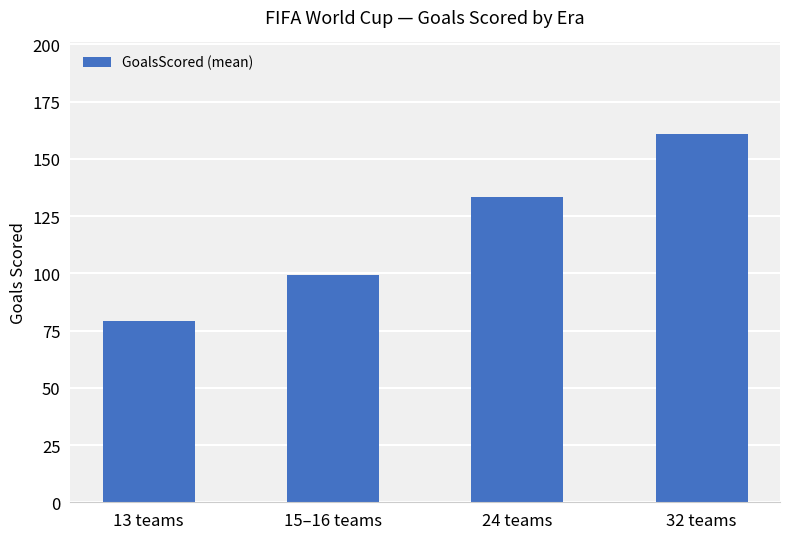

Are the bars horizontal?

No